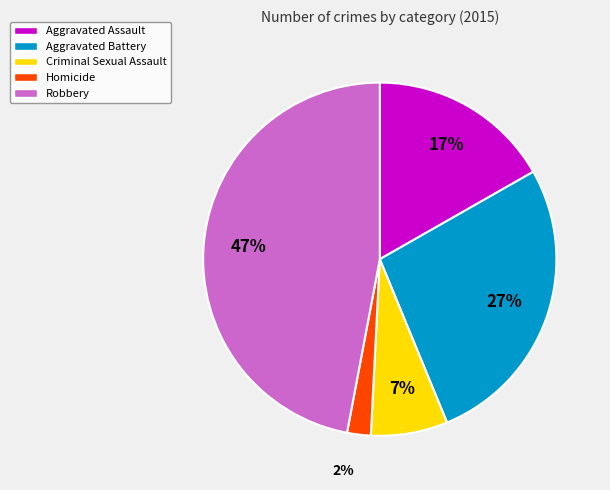

How many segments does this pie chart have?

5